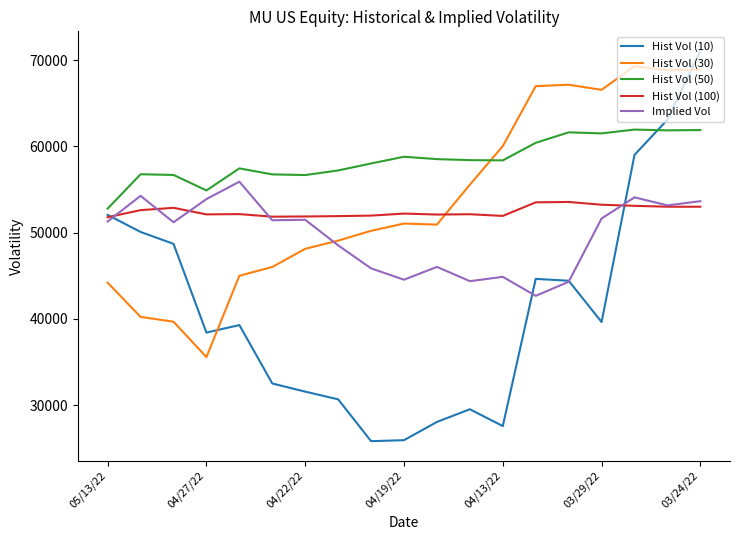

What is the minimum value shown in the chart?

25824